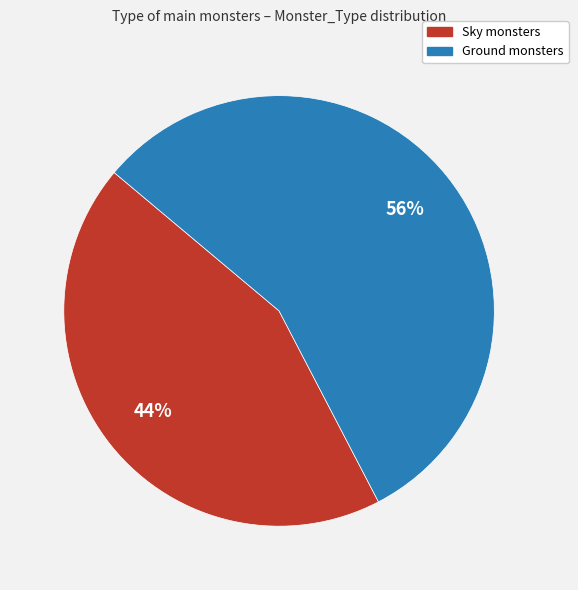

Which slice is the smallest?

Sky